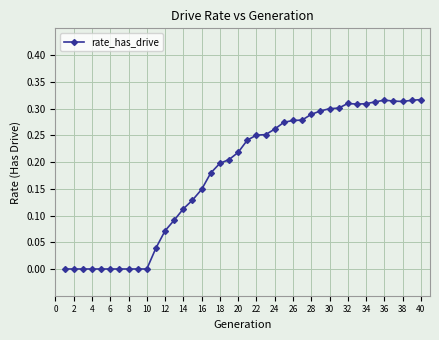

How many lines are shown in the chart?

1